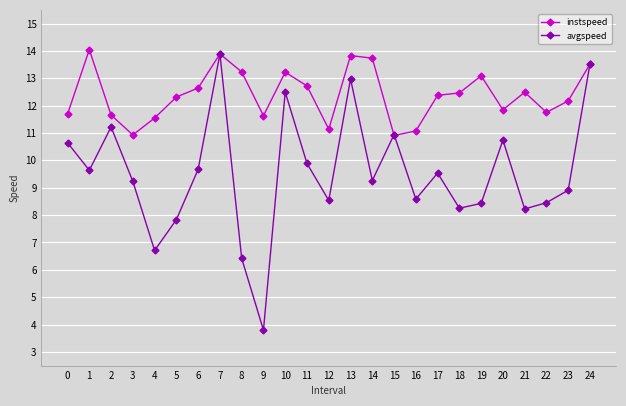

True or false: avgspeed has more than 1 interior local peaks.

True